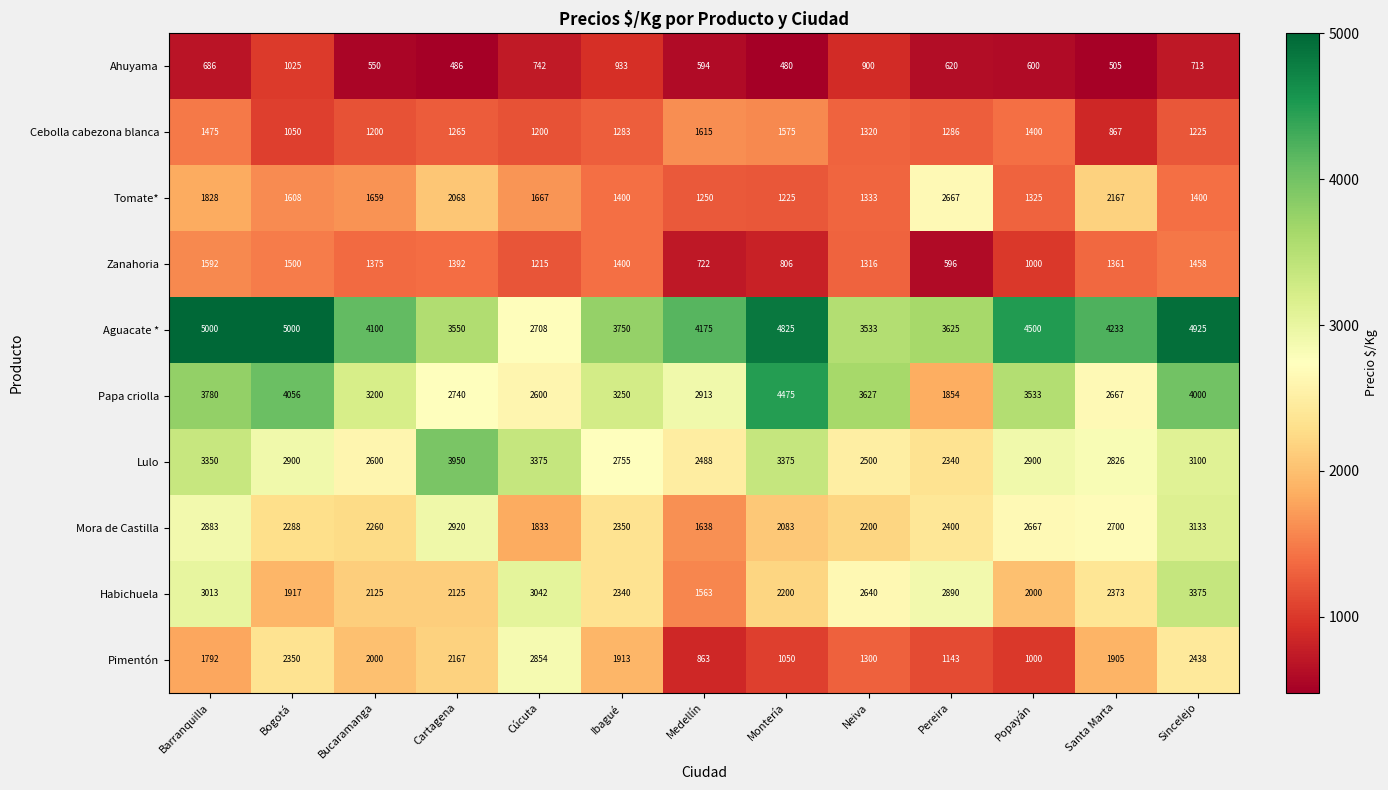

Read the Aguacate * value at Medellín, to the nearest 50.

4200